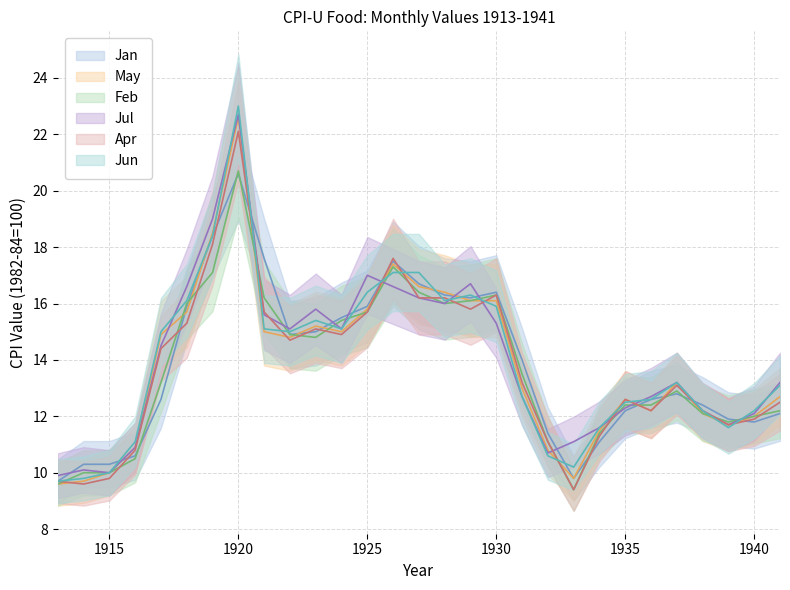

How many lines are shown in the chart?

6